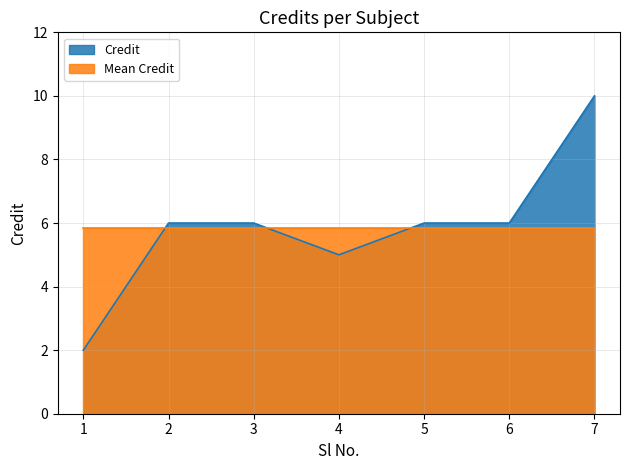

Approximately how many times larger is the value at 1 compared to 6?

0.3